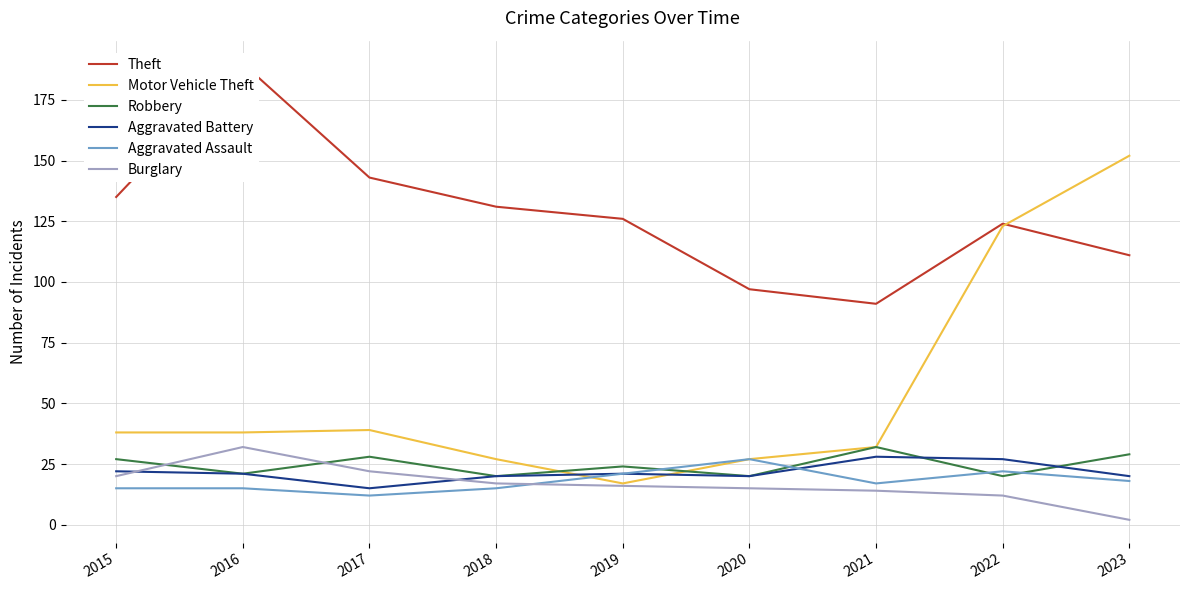

Which series ends up on top after the final intersection of Aggravated Assault and Aggravated Battery?

Aggravated Battery